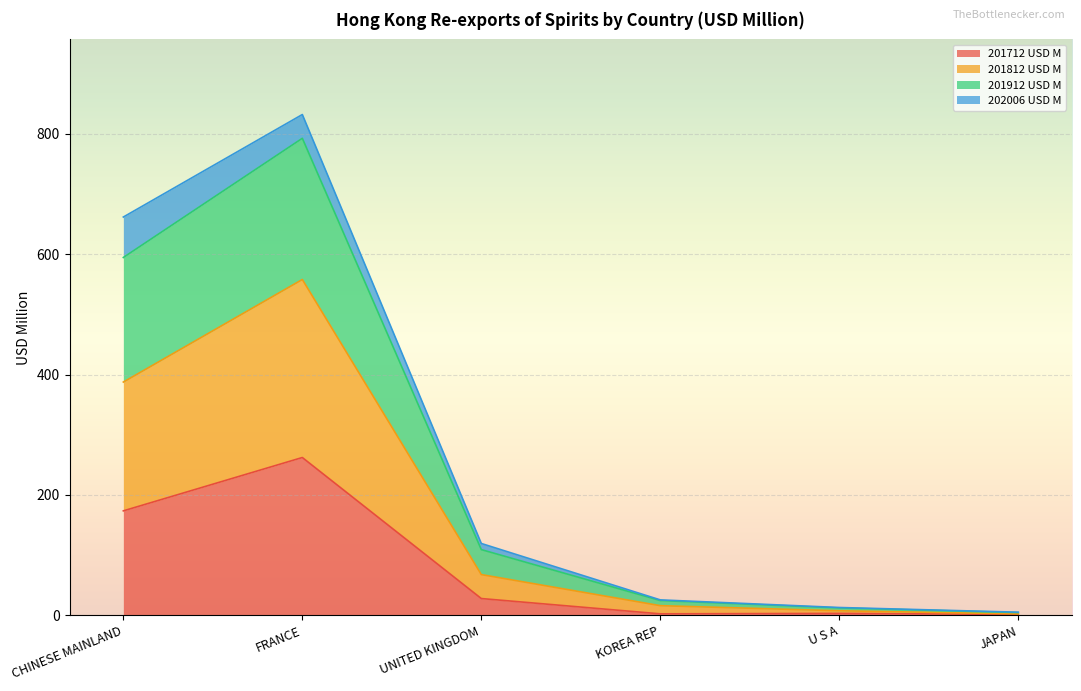

Is the value of 201812 USD M at CHINESE MAINLAND greater than the value of 201712 USD M at CHINESE MAINLAND?

Yes